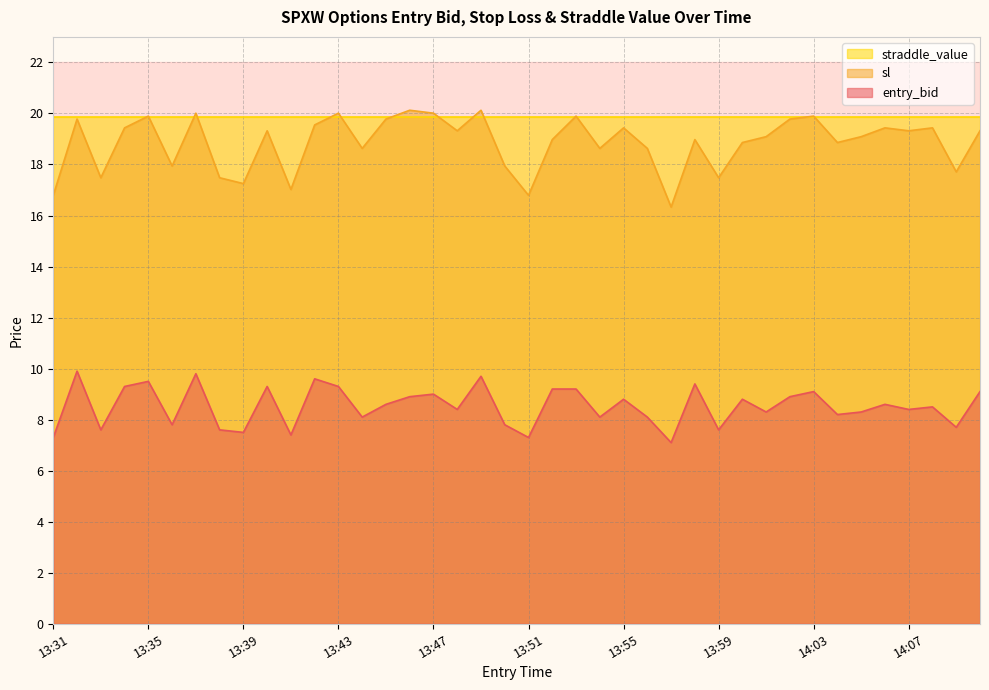

Rank the series by their maximum value, from lowest to highest.

entry_bid, straddle_value, sl